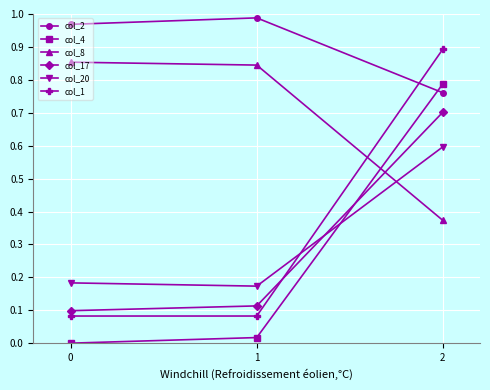

Is it true that col_1 equals 1.4 at 2?

False